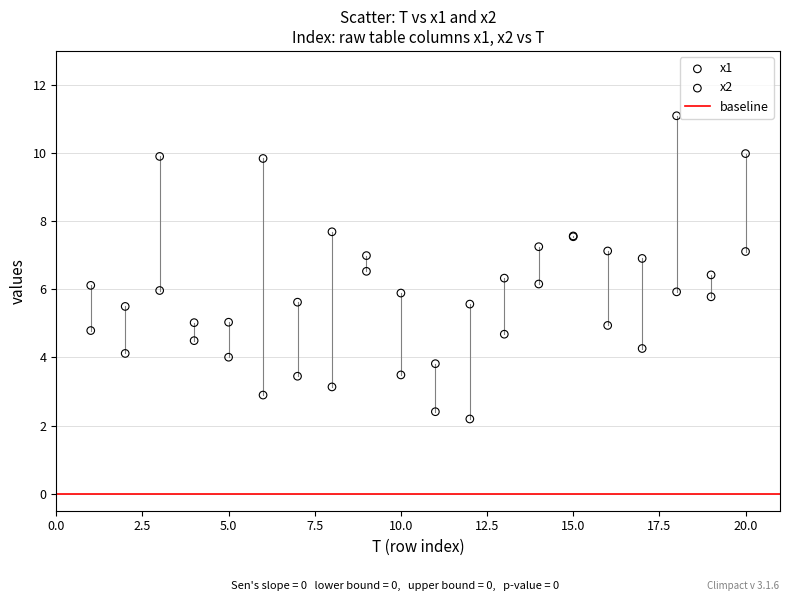

Which series has the largest Y range (max minus min)?

x2